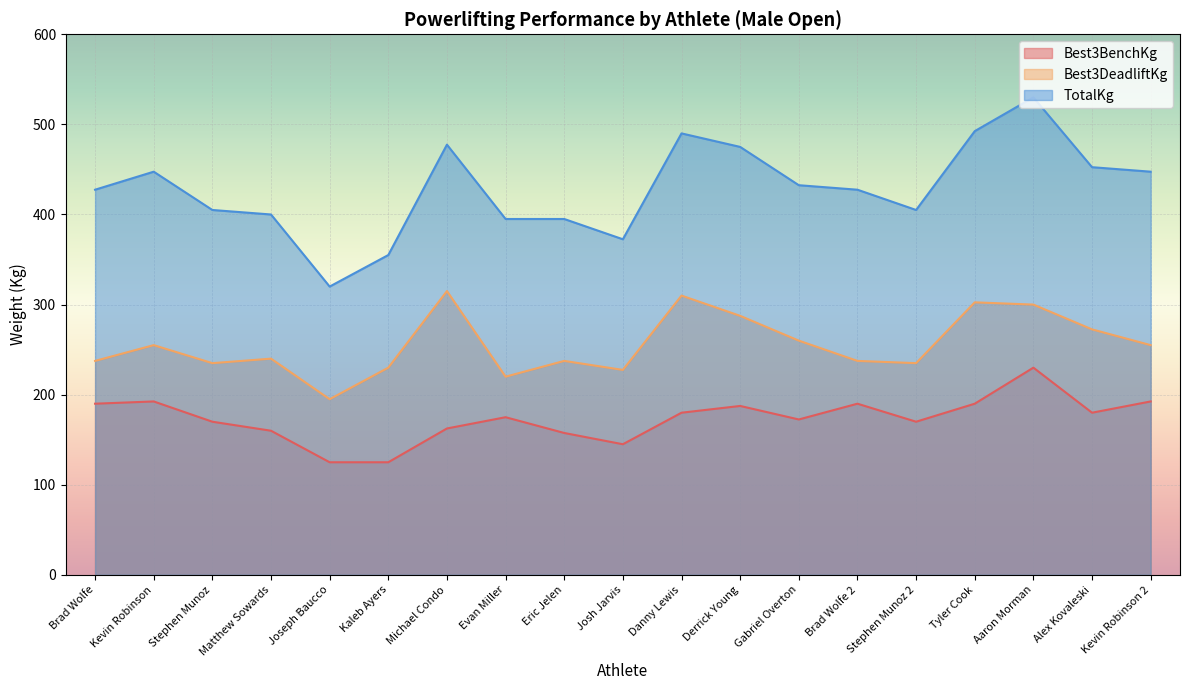

Where is the first local minimum for Best3DeadliftKg?

Stephen Munoz